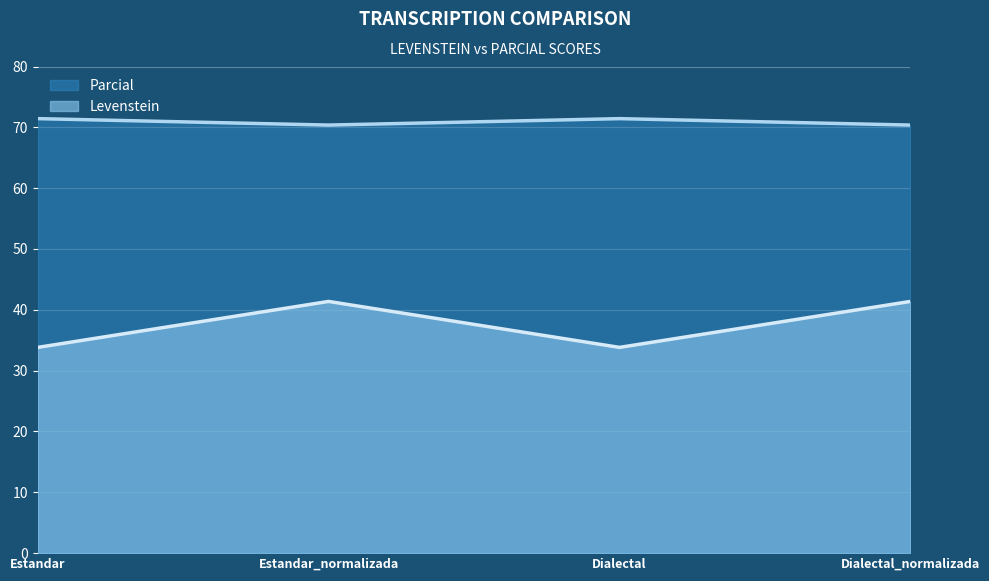

How many values in the Levenstein series are below 41?

2